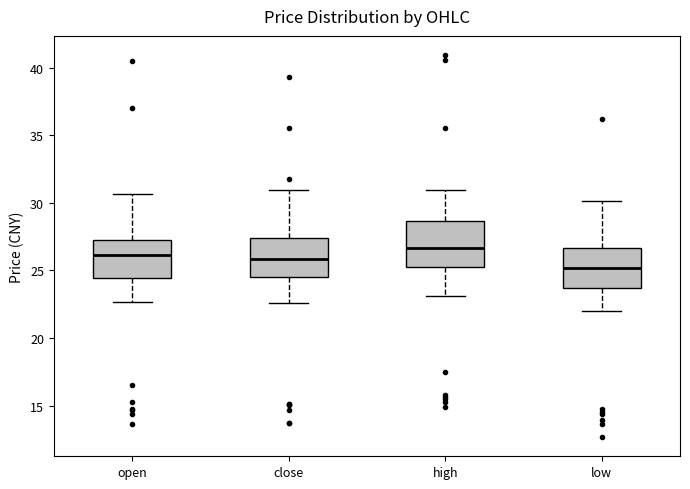

Reading left to right, transcribe this box plot: for each box, give where its median line is, the range the box spans, and where its two whiskers end, as read against the y-axis. The values are not printed on the chart, so give them approximately, as read against the axis.

open: median 26.0, box 24.5 to 27.0, whiskers 22.5 to 30.5
close: median 26.0, box 24.5 to 27.5, whiskers 22.5 to 31.0
high: median 26.5, box 25.5 to 28.5, whiskers 23.0 to 31.0
low: median 25.0, box 23.5 to 26.5, whiskers 22.0 to 30.0